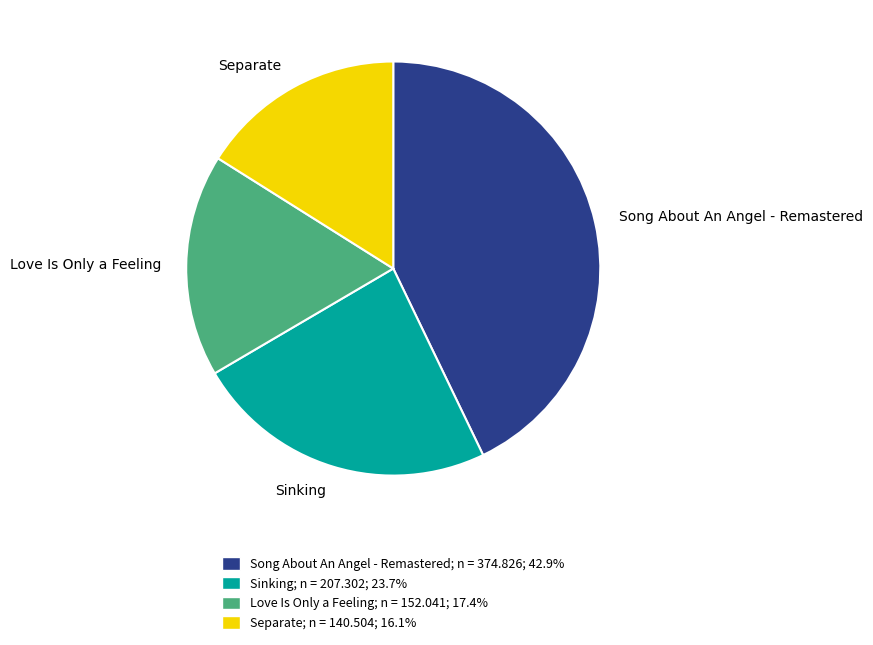

How many slices are in this pie chart?

4